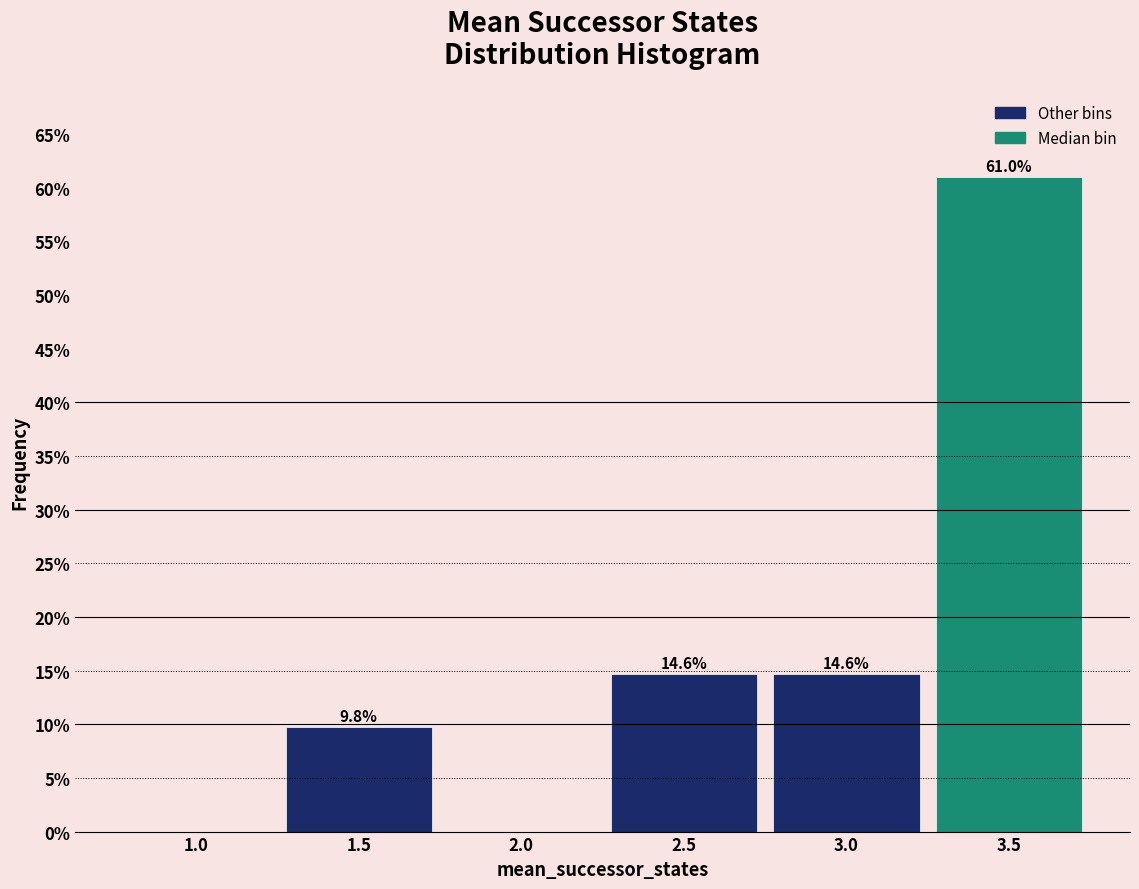

Reading left to right, list all the values displayed in this chart.

1.0=0.0	1.5=9.8	2.0=0.0	2.5=14.6	3.0=14.6	3.5=61.0